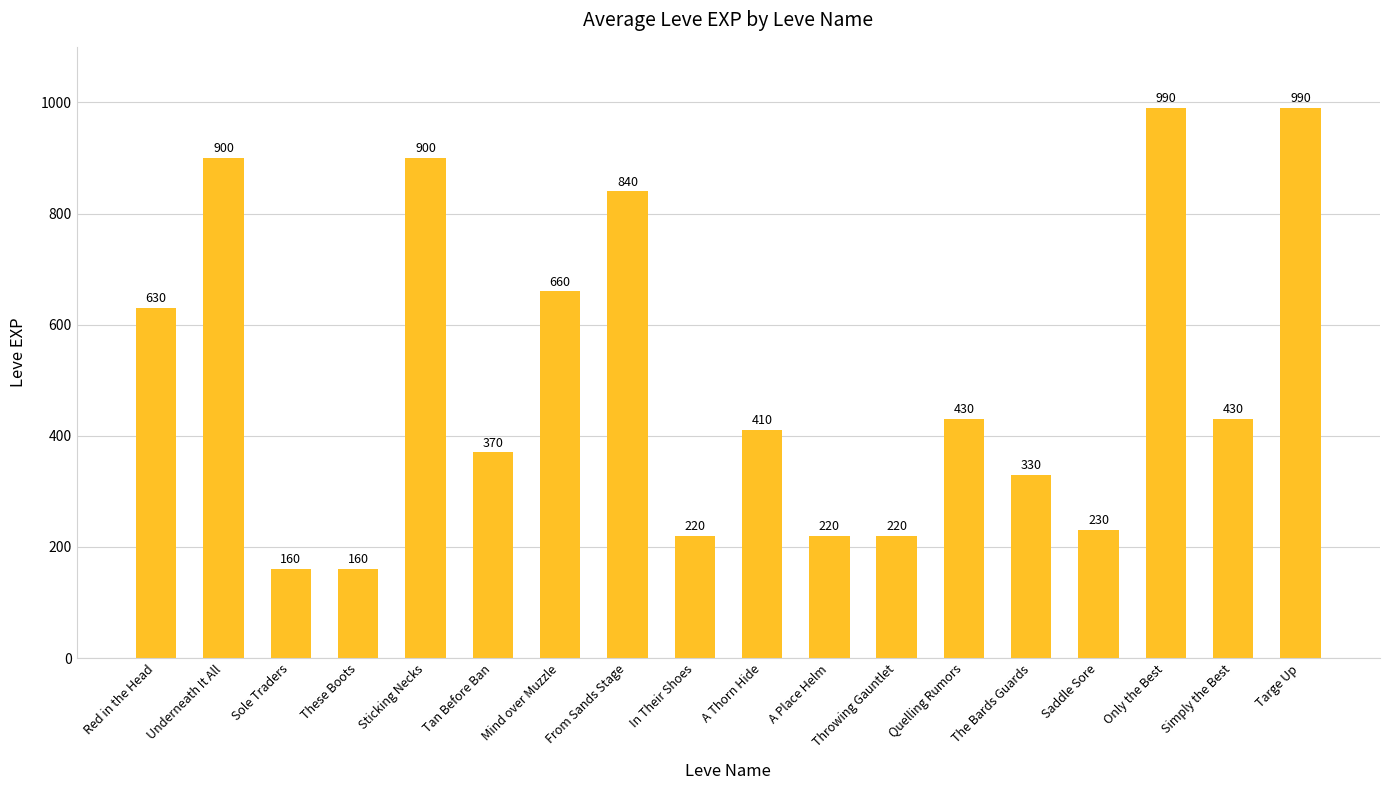

What is the change in value from Mind over Muzzle to Only the Best?

+330